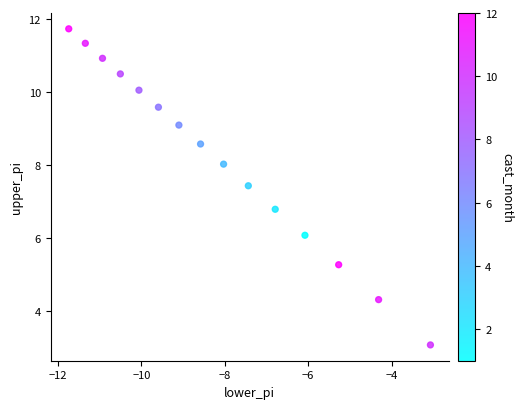

What Y value in the scatter plot is closest to 7?

6.8